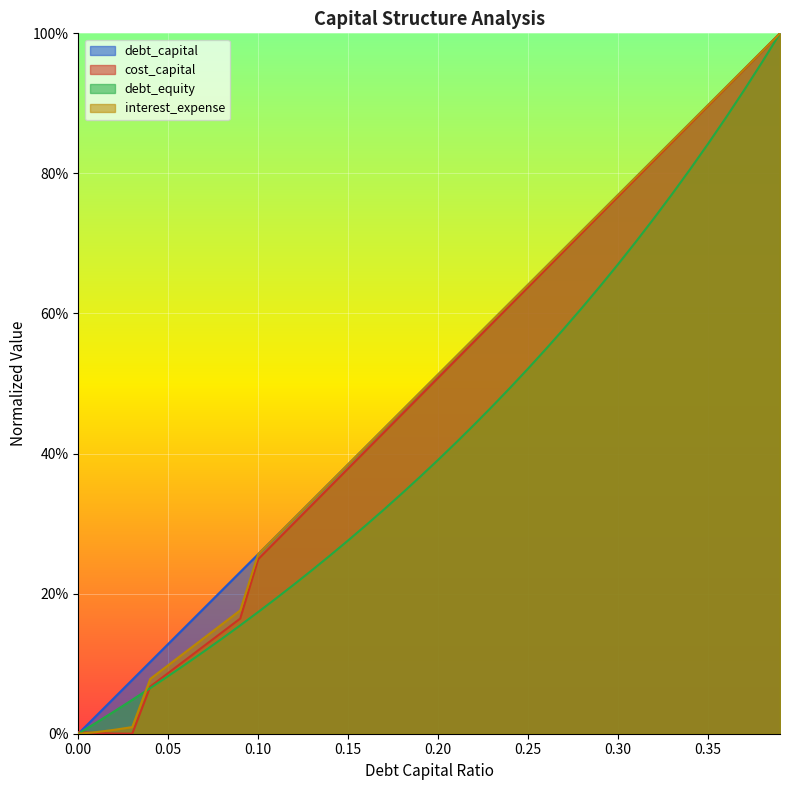

Between 0.31 and 0.2, which is larger?

0.31